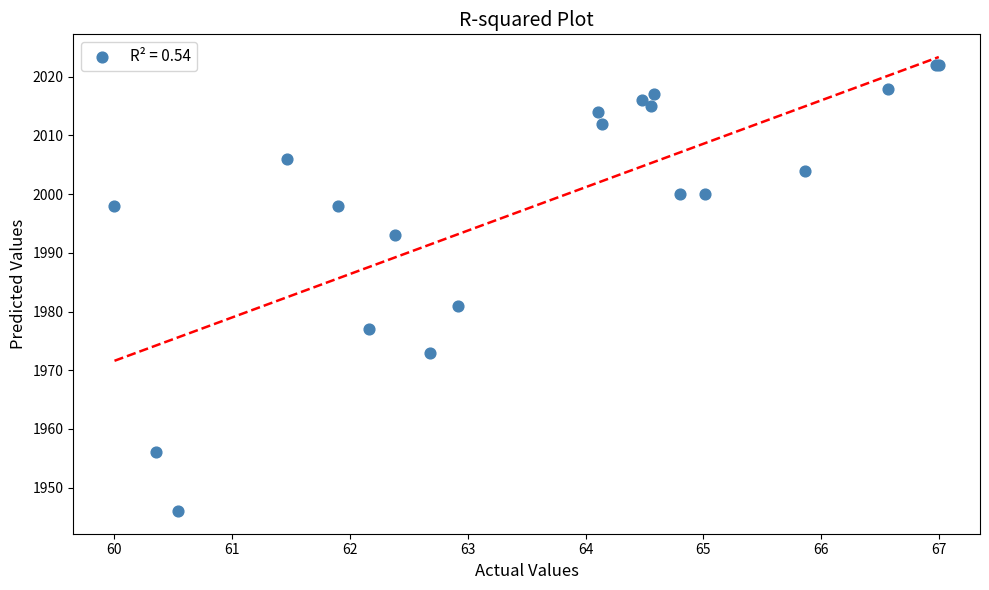

What Y value in the scatter plot is closest to 1984?

1981